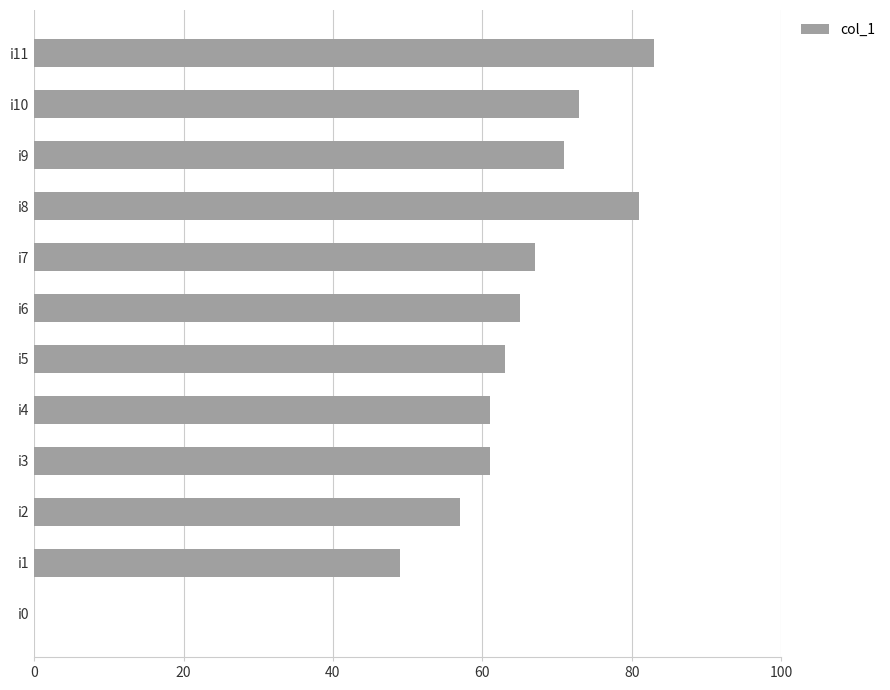

What is the sum of all values?

731